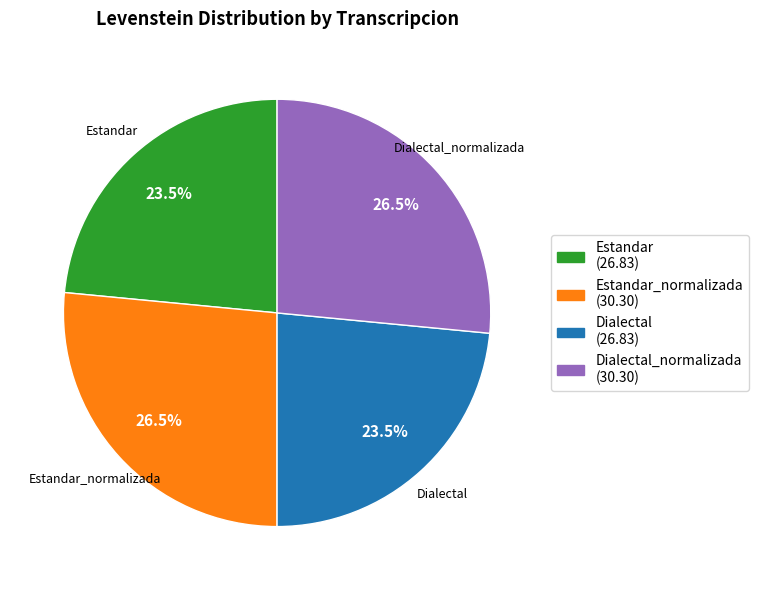

Is there a majority slice in this chart?

No